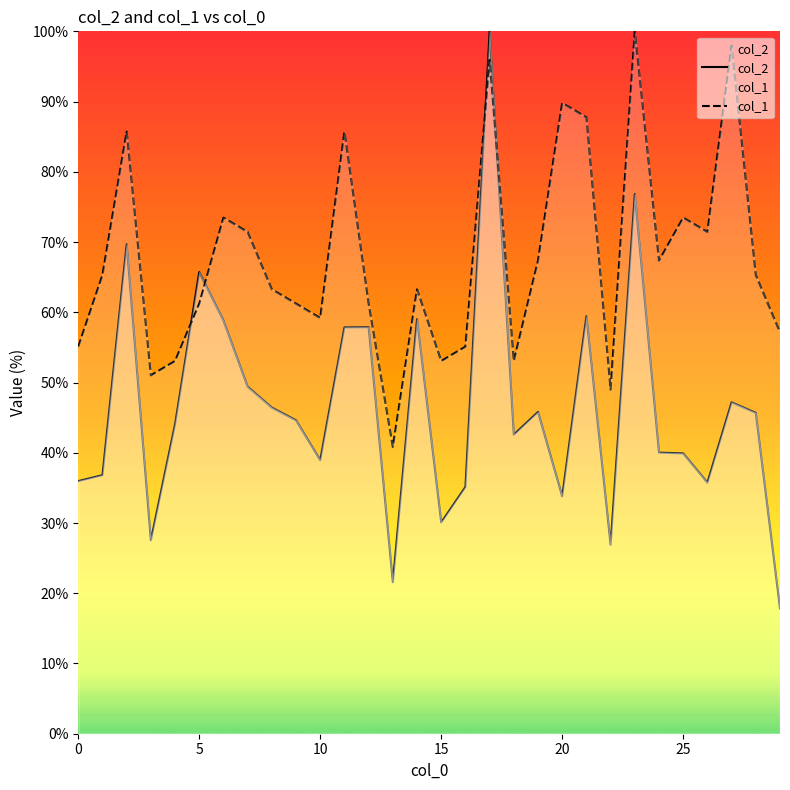

List the series in order of their overall mean, highest first.

col_1, col_2